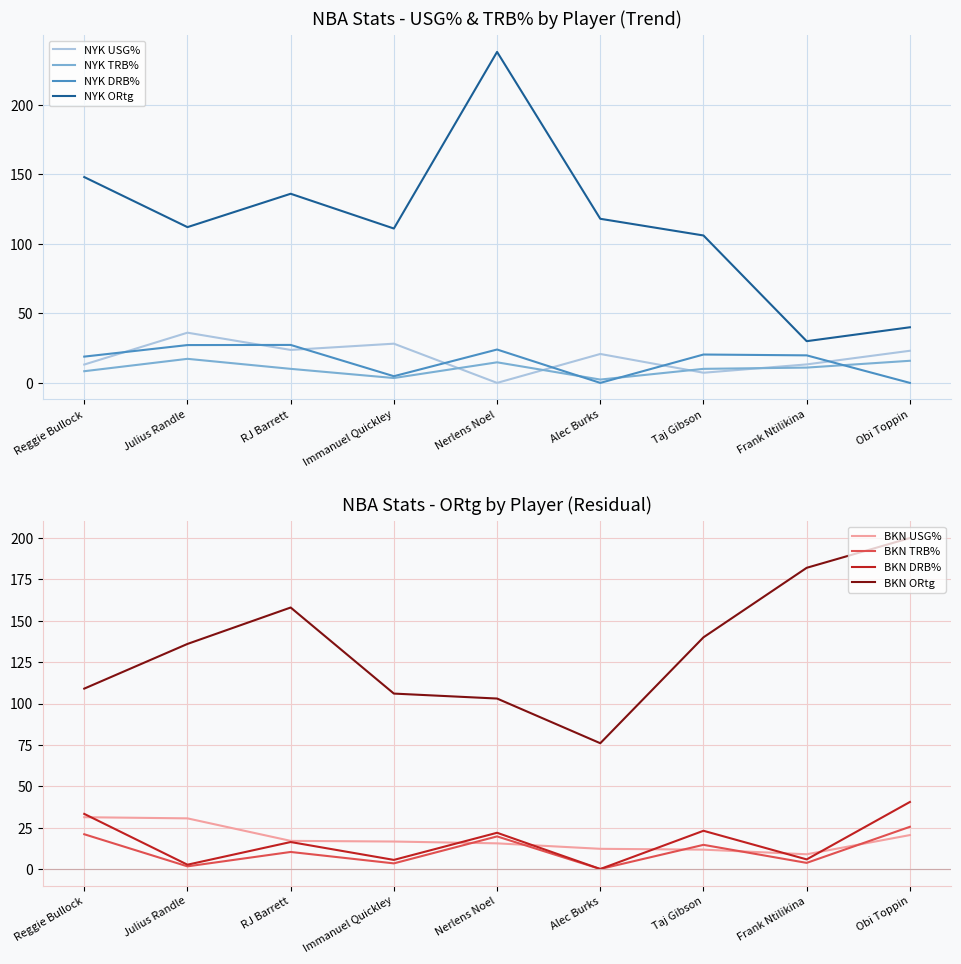

Is it true that NYK TRB% equals 17.3 at Julius Randle?

True